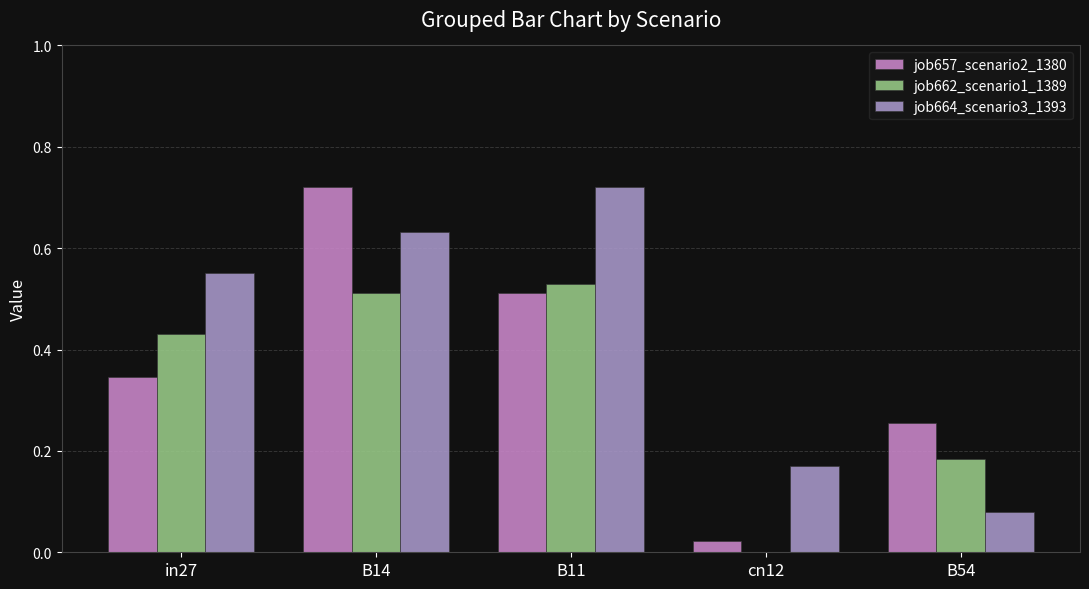

Is the value of job662_scenario1_1389 at in27 greater than the value of job657_scenario2_1380 at in27?

Yes